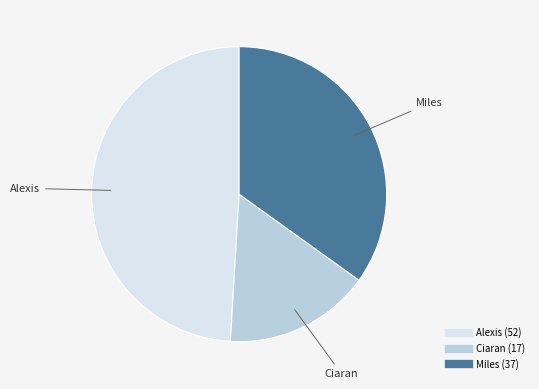

Rank the categories by value from lowest to highest.

Ciaran, Miles, Alexis